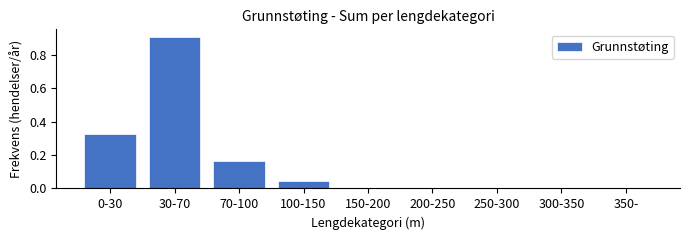

What is the sum of the values at 0-30 and 70-100?

0.5